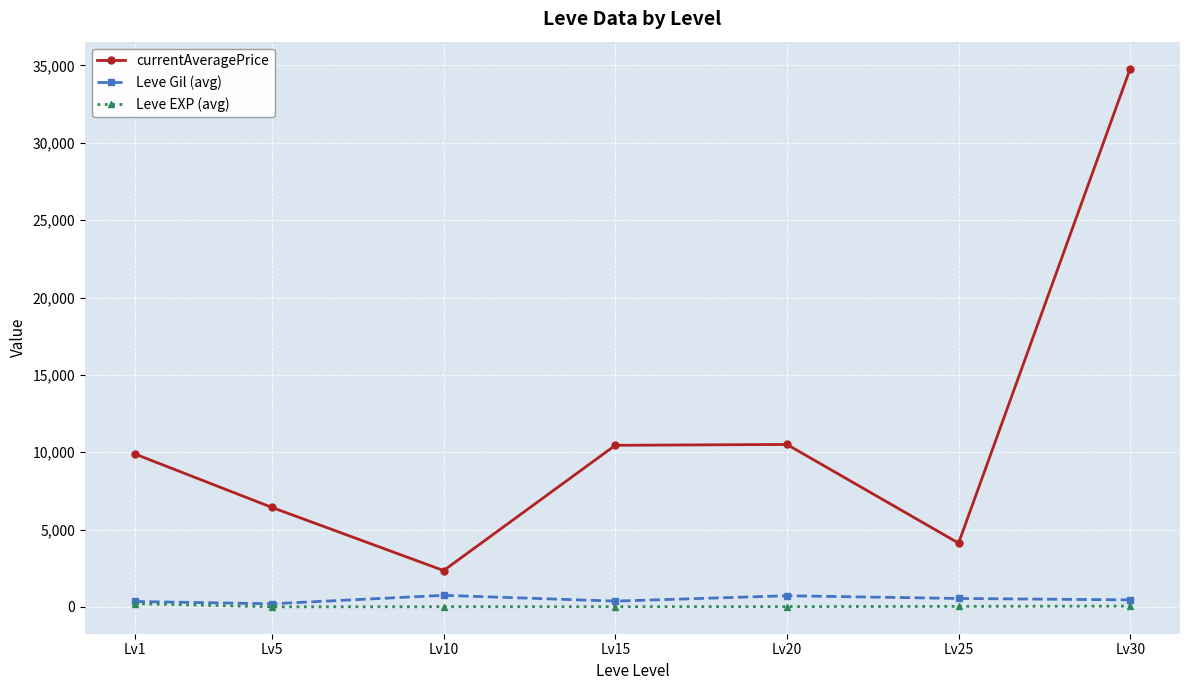

How many distinct data groups are displayed?

3